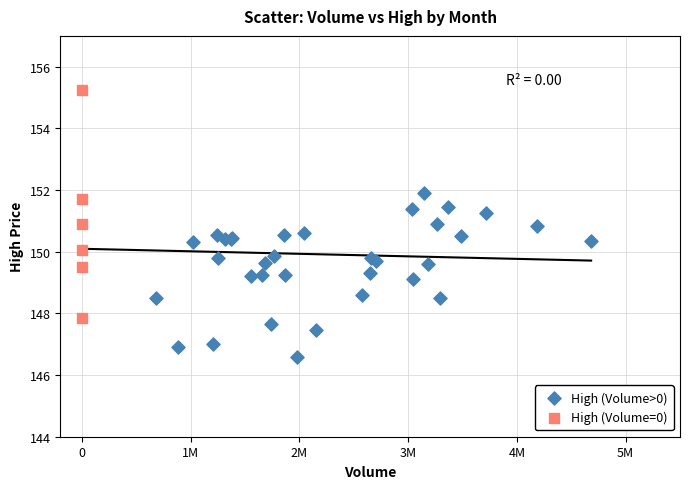

Which series has the widest spread of Y values?

High (Volume=0)